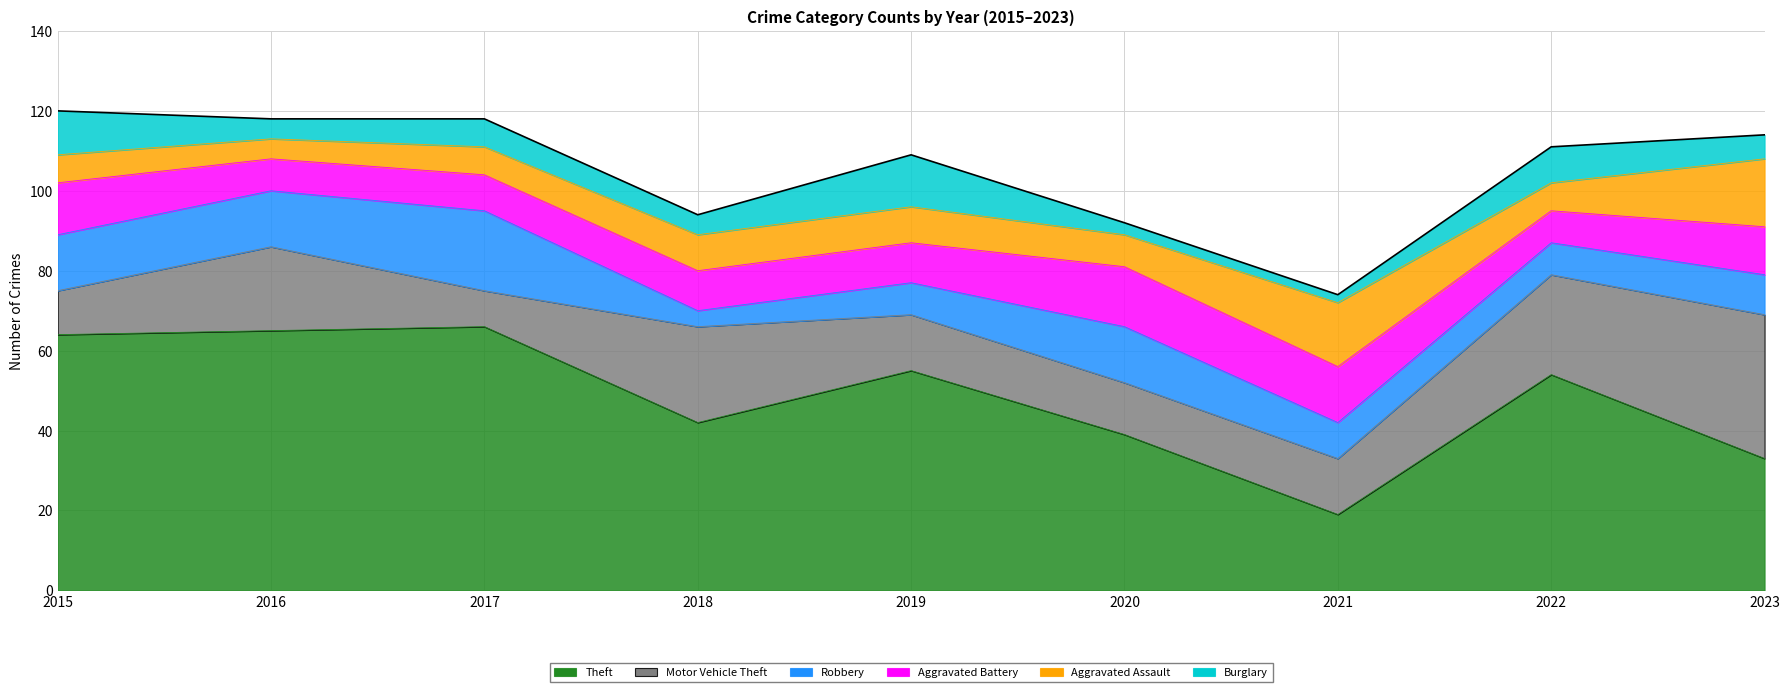

Is the value of Aggravated Battery at 2020 greater than the value of Motor Vehicle Theft at 2020?

Yes